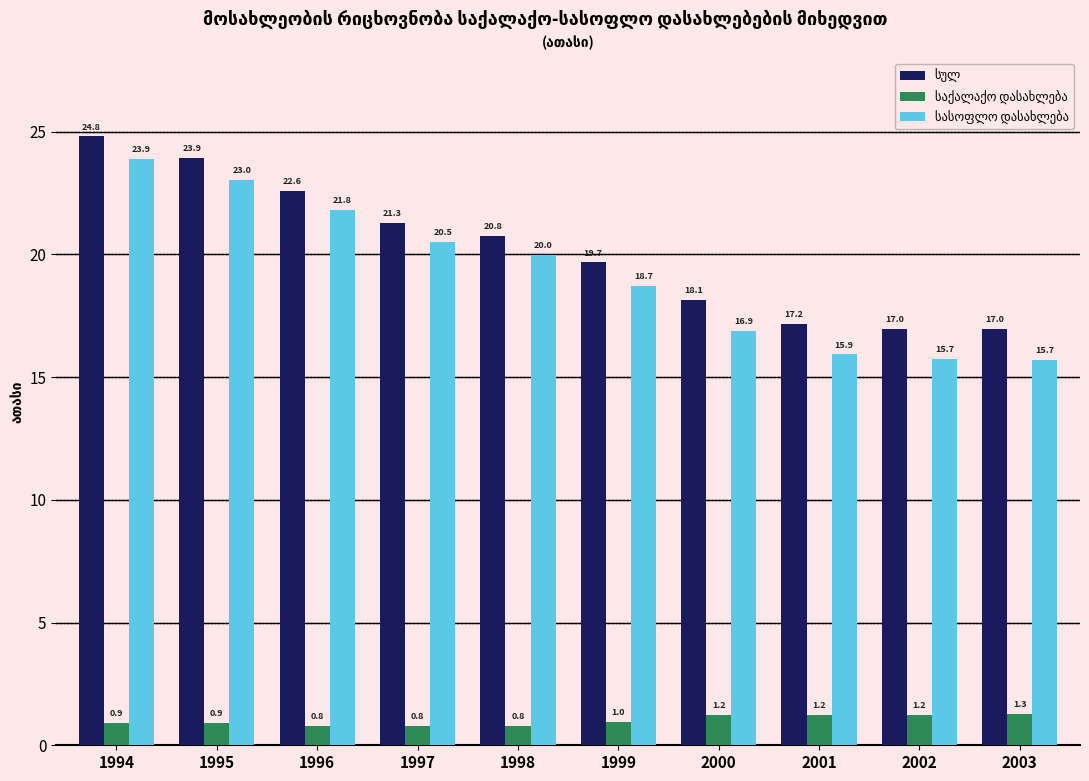

What is the difference between the highest and lowest values at 1999?

18.7